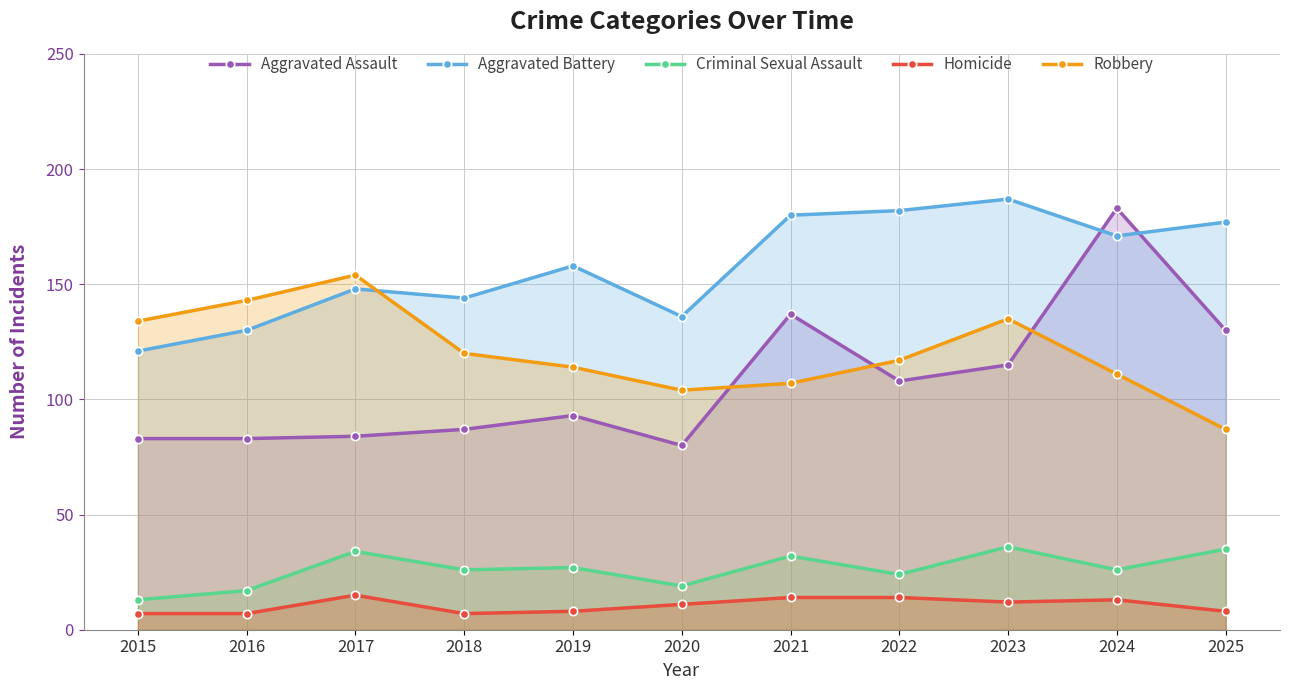

What is the difference between the maximum and minimum values in the Aggravated Battery series?

66